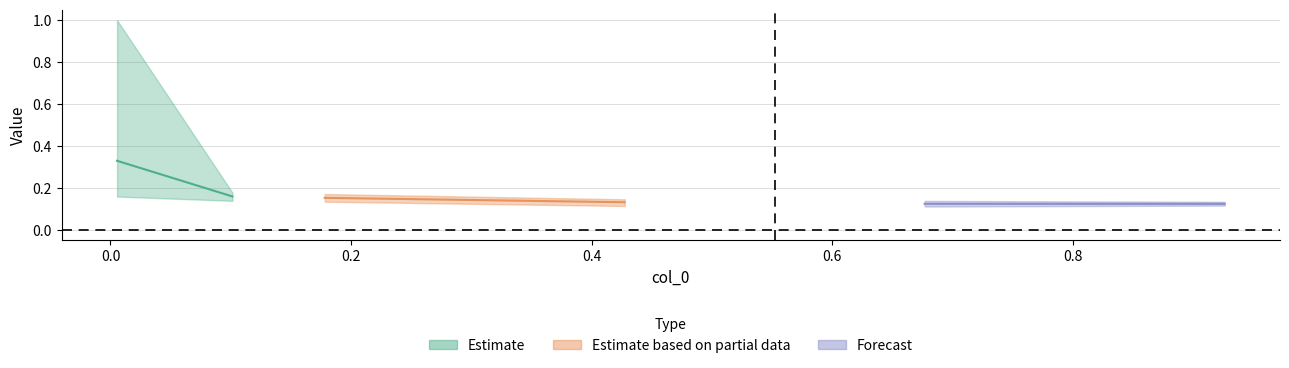

How many 4800 values are between 0 and 1?

6